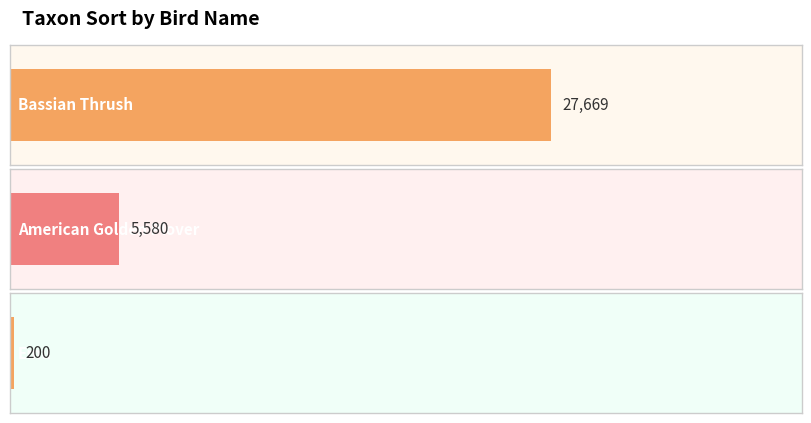

Count the values in the range 200 to 27669.

3